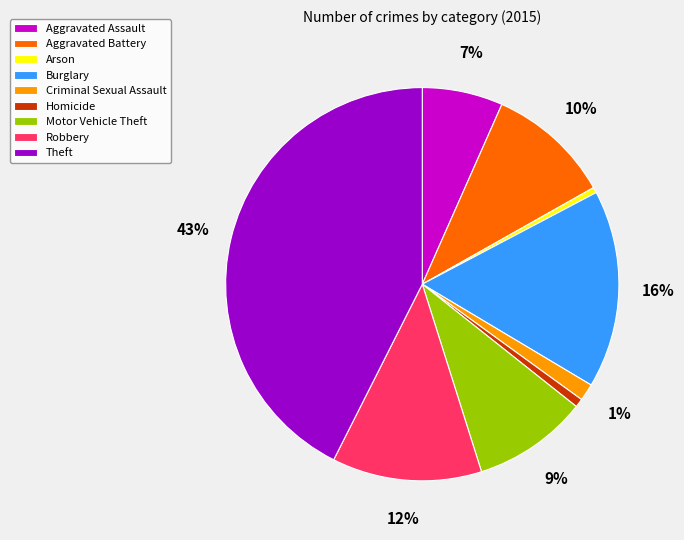

To the nearest percent, what is the combined percentage of Homicide and Motor Vehicle Theft?

10%